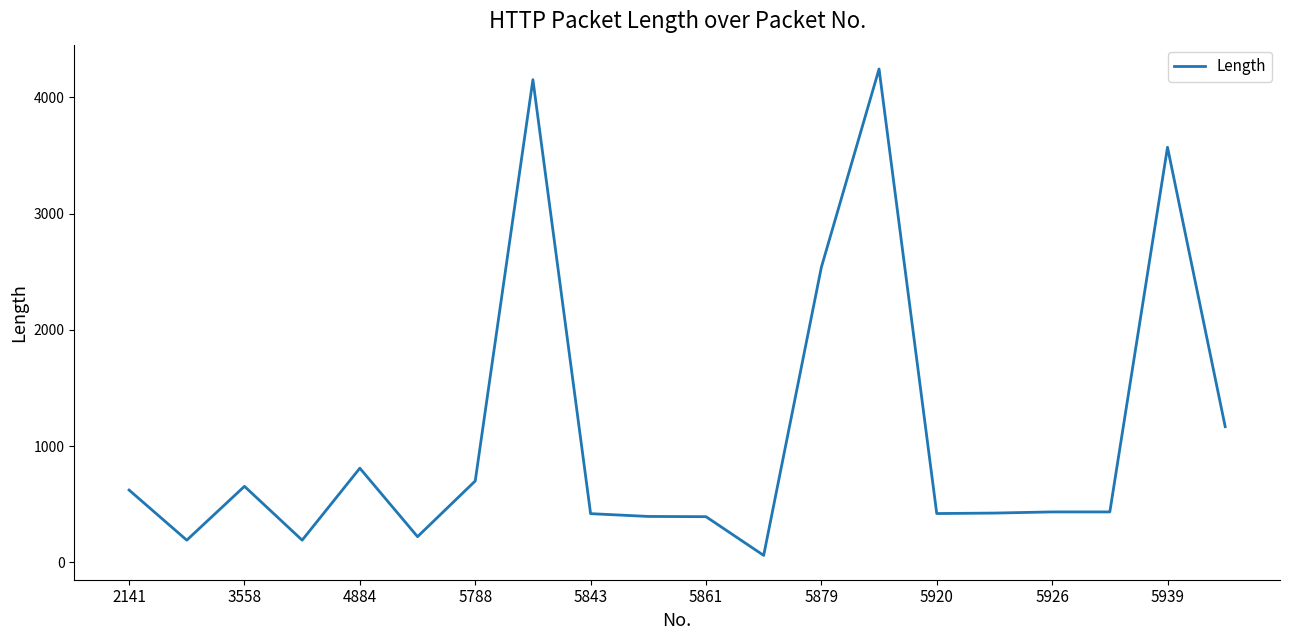

What is the difference between the maximum and minimum values?

4183